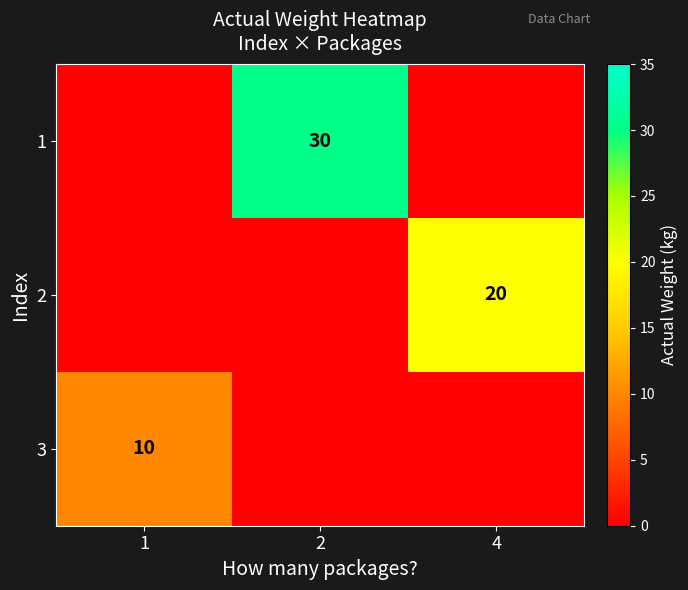

The 2 series shows 11 at 4. True or false?

False